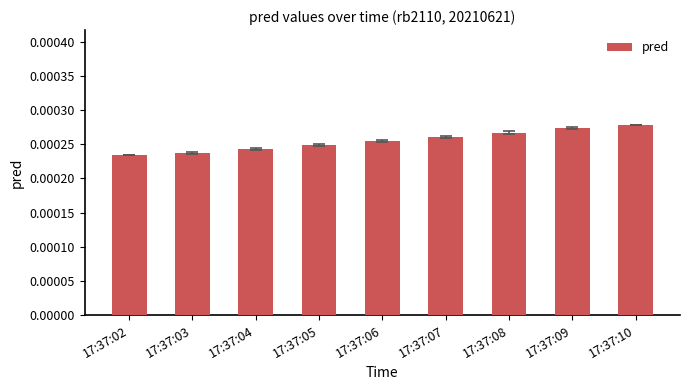

Are the bars horizontal?

No